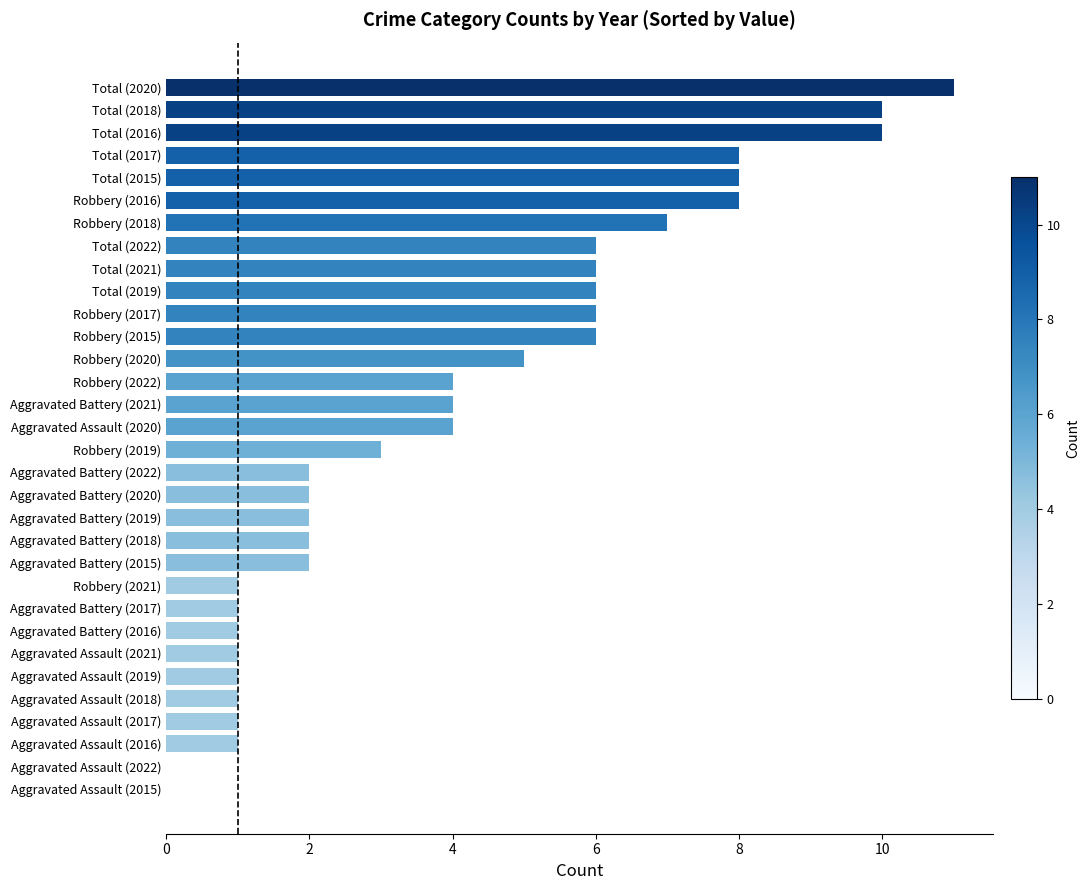

How many categories are shown in the chart?

32